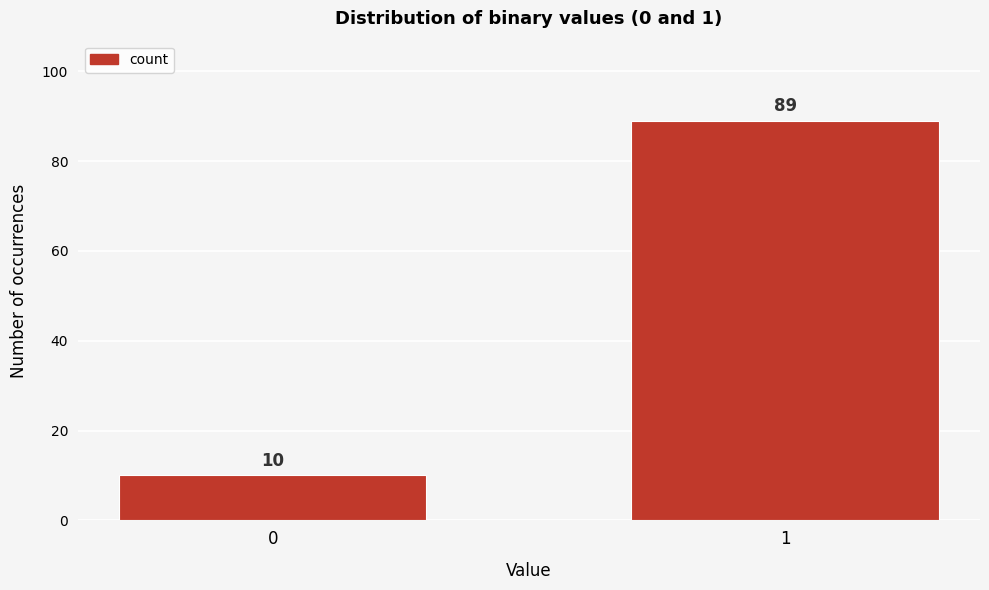

Reading left to right, transcribe all the data shown in this chart.

0=10	1=89